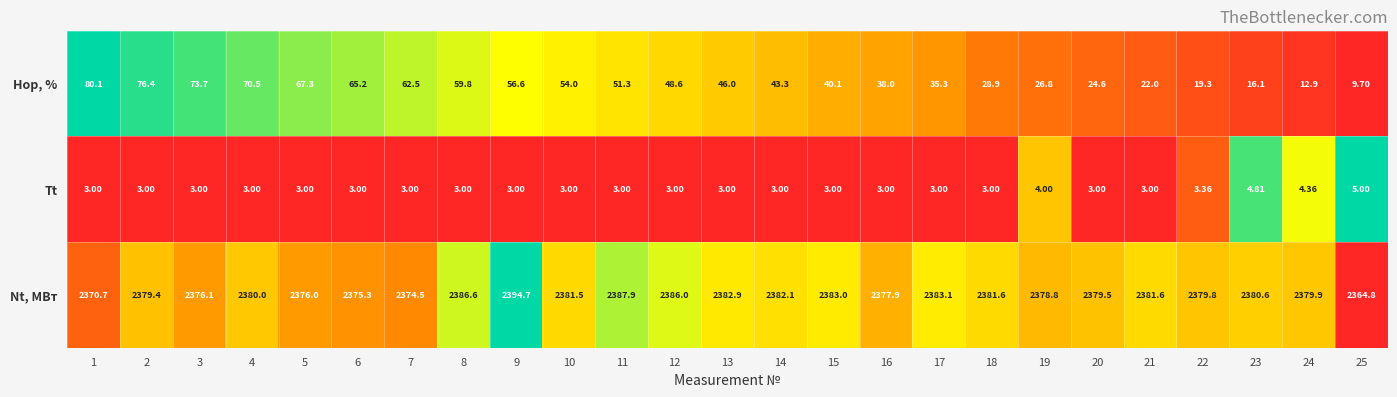

Is the value of Tt at 22 greater than the value of Hор, % at 18?

No